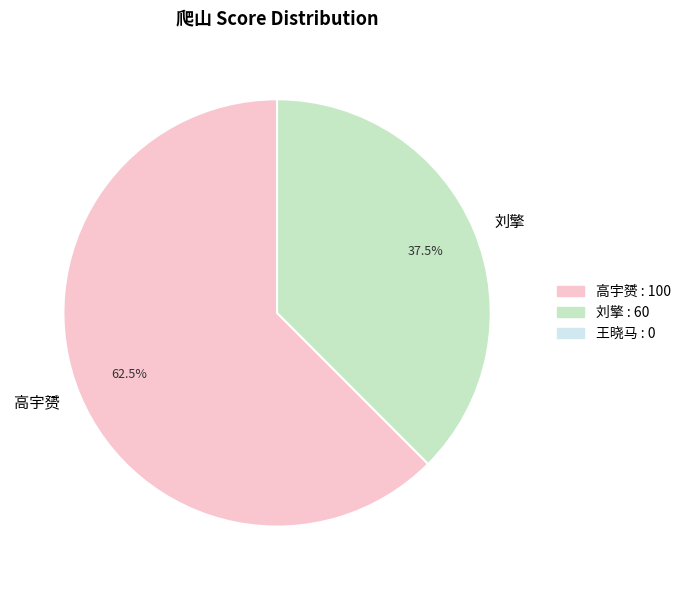

Is there any slice that represents more than half of the pie?

Yes